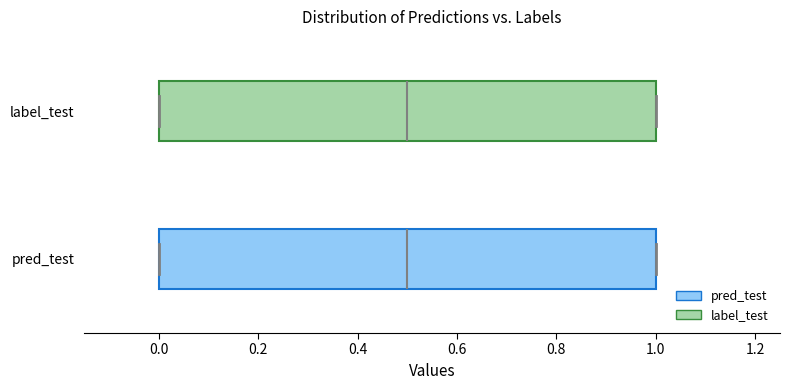

Where does the median line of the box for pred_test sit on the x-axis? The values are not printed on the chart, so give them approximately, as read against the axis.

0.5